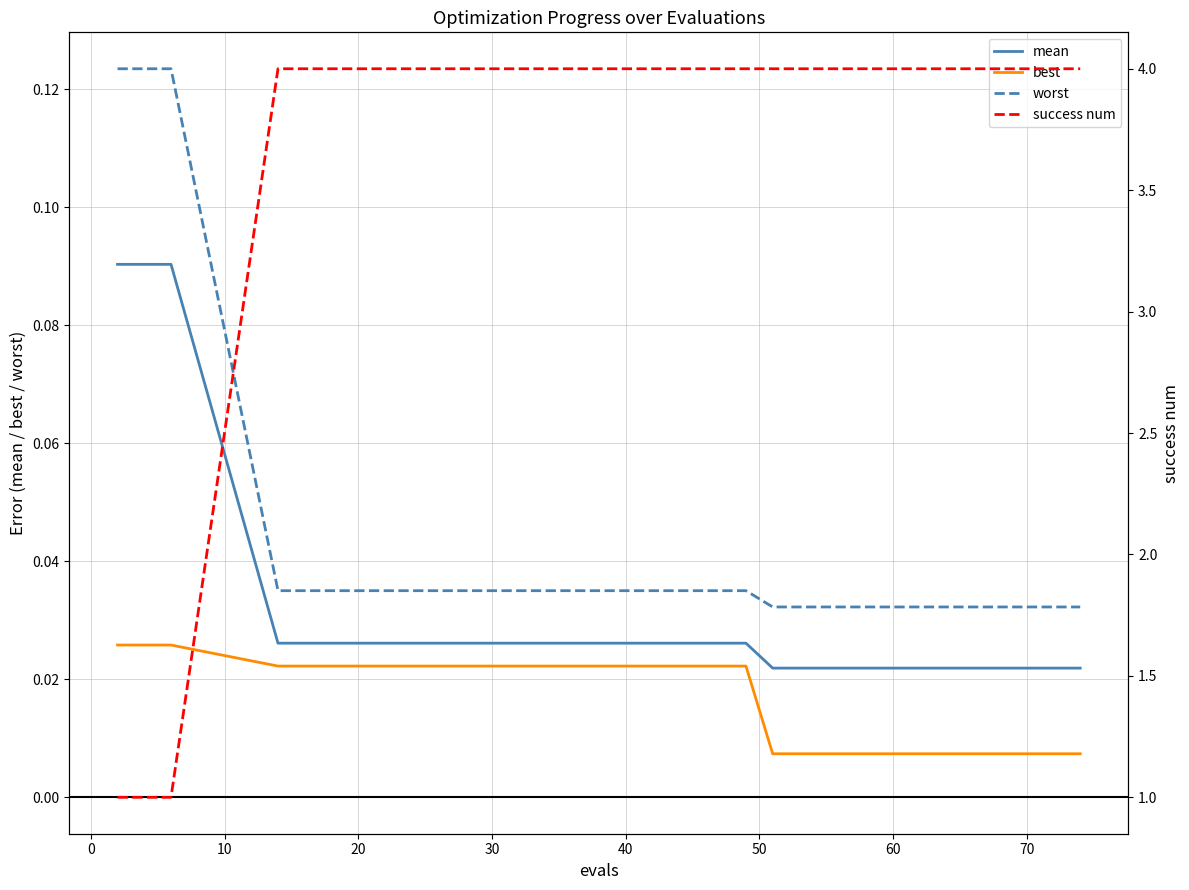

True or false: worst and best intersect in this chart.

False